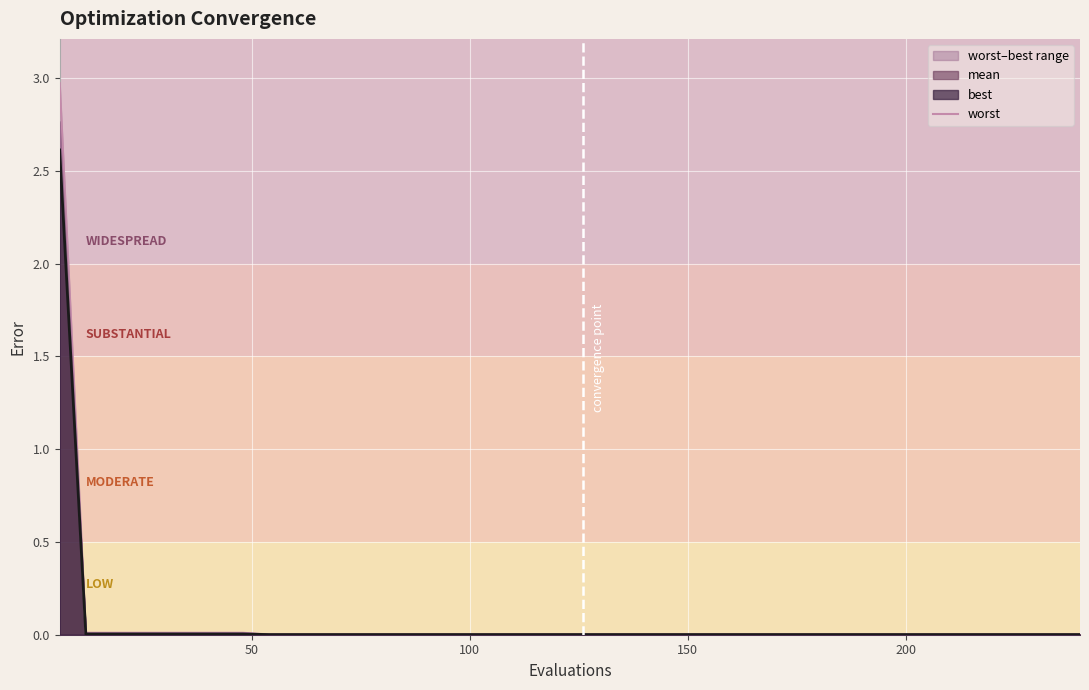

True or false: there are more than 1 points higher than both neighbors.

False